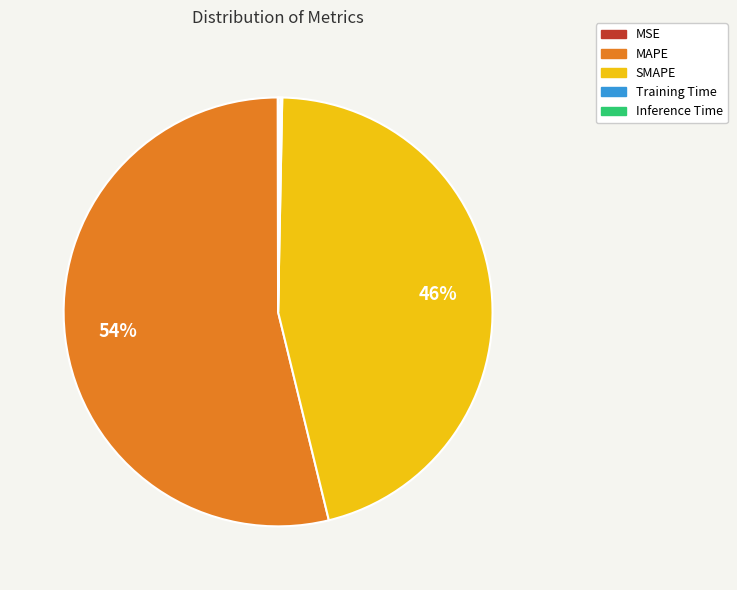

True or false: MAPE accounts for 66% of the total.

False